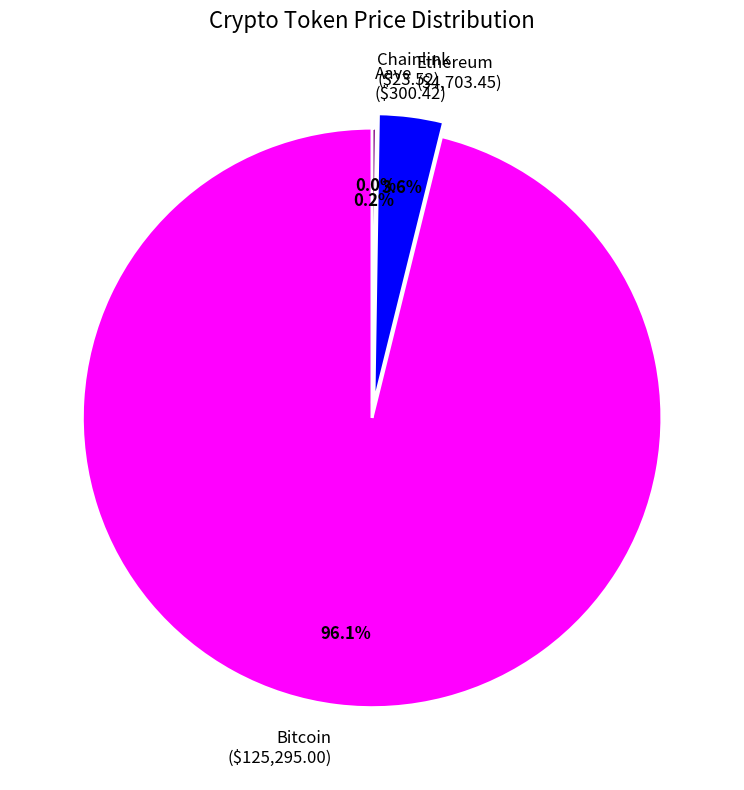

To the nearest percent, what portion does Bitcoin represent?

96%